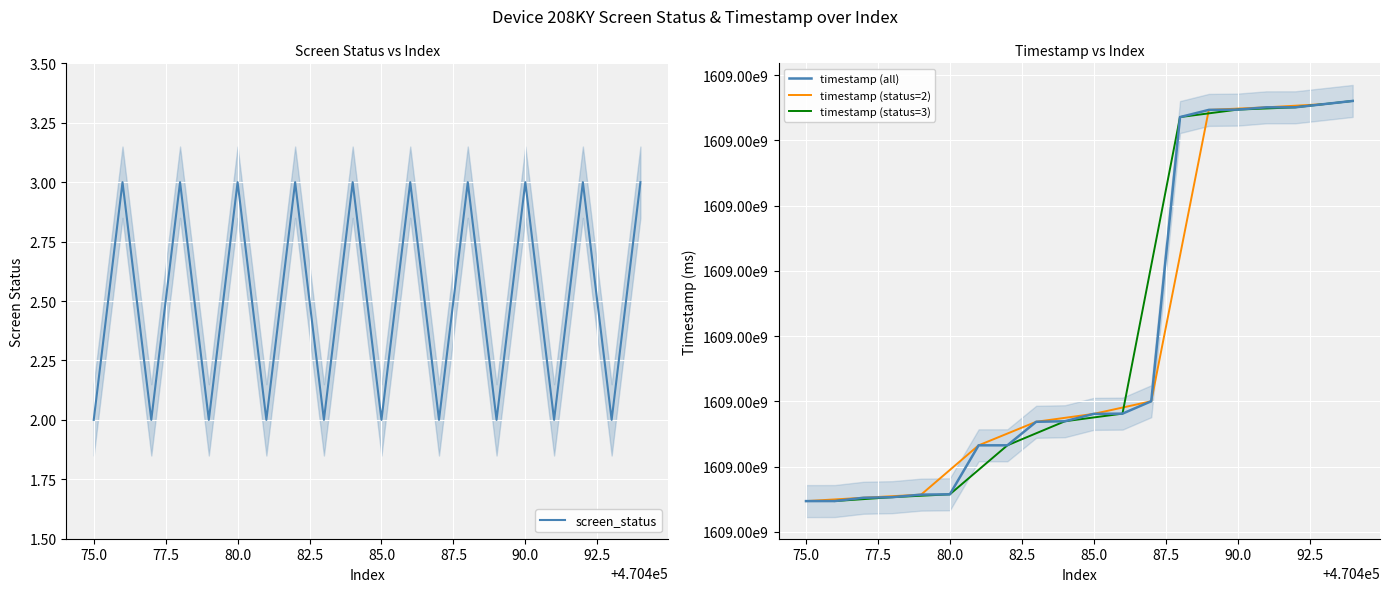

What is the highest value of the screen_status series?

3